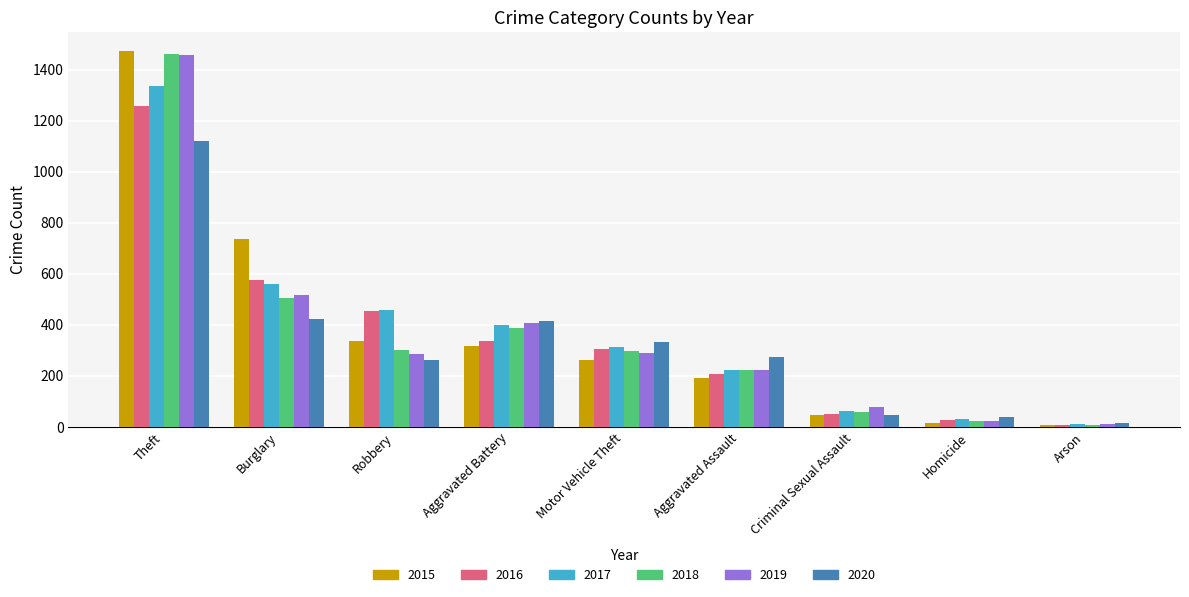

How many data points in 2018 are less than 298?

4